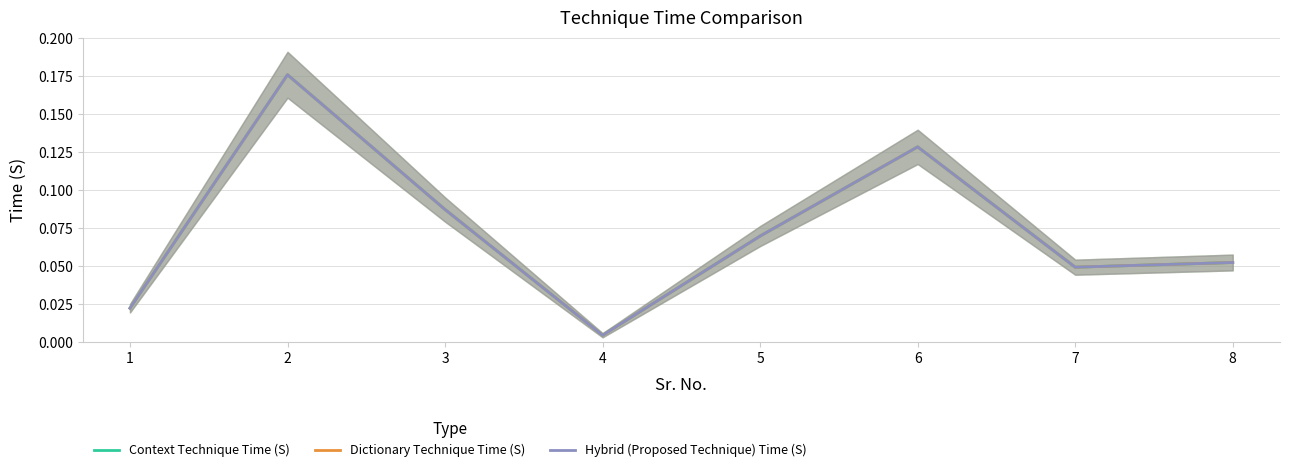

How many interior local peaks does the Context Technique Time (S) series have?

2